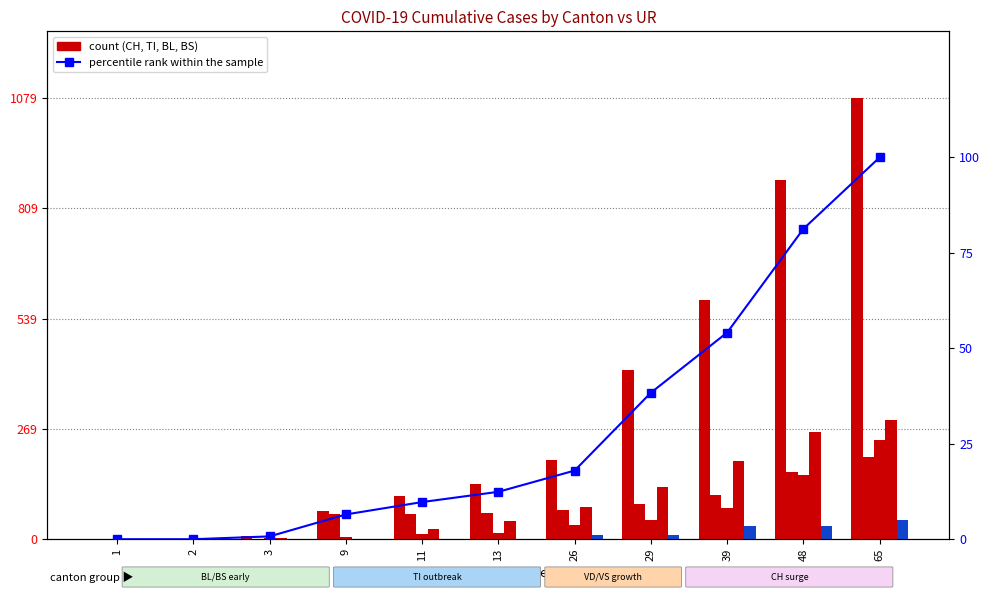

Which series has the largest total across all categories?

CH